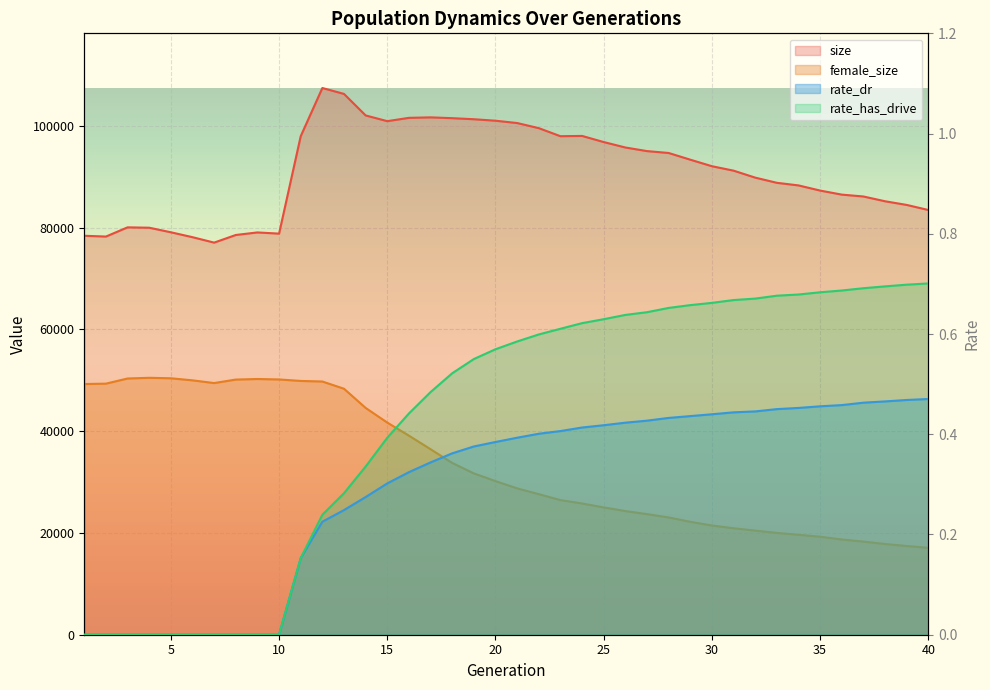

The value of rate_has_drive at 35 is 1.2. True or false?

False